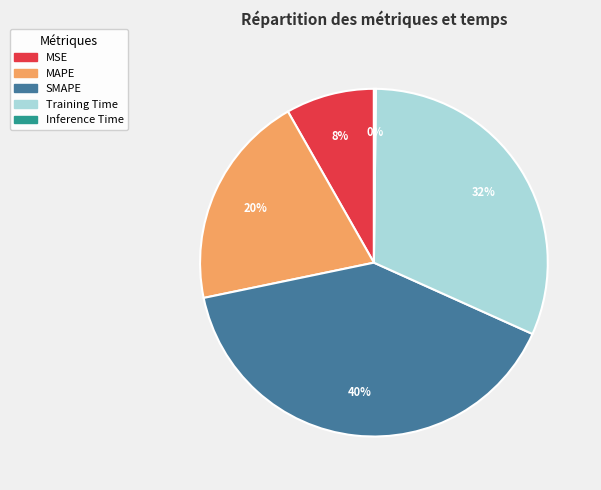

What percentage is the Training Time slice, to the nearest percent?

32%